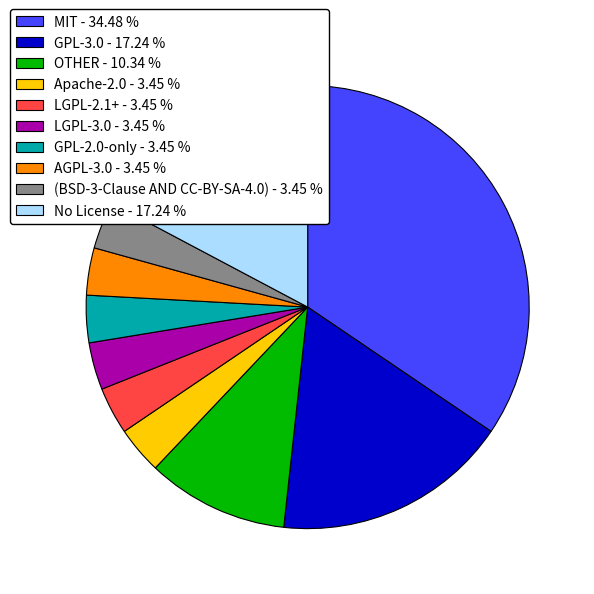

Combined, do Apache-2.0 - 3.45 % and AGPL-3.0 - 3.45 % account for over 50%?

No